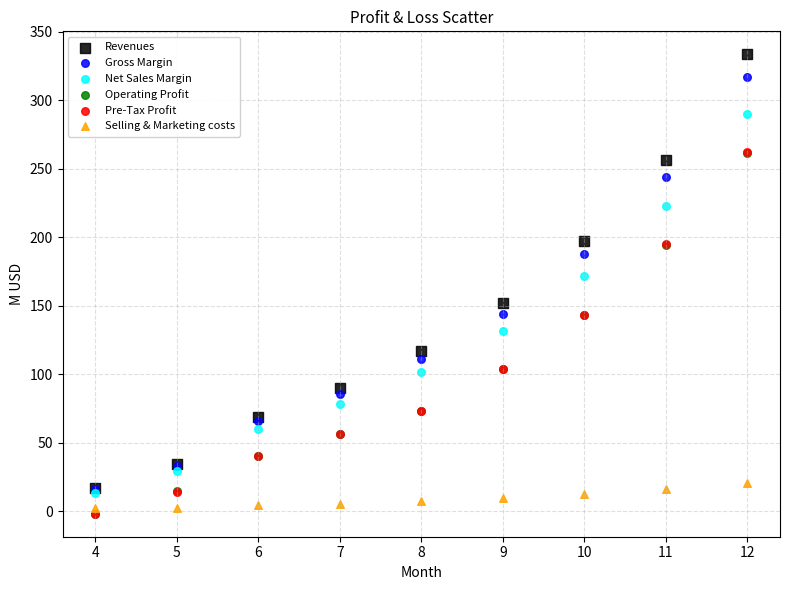

Which series reaches the maximum Y coordinate?

Revenues